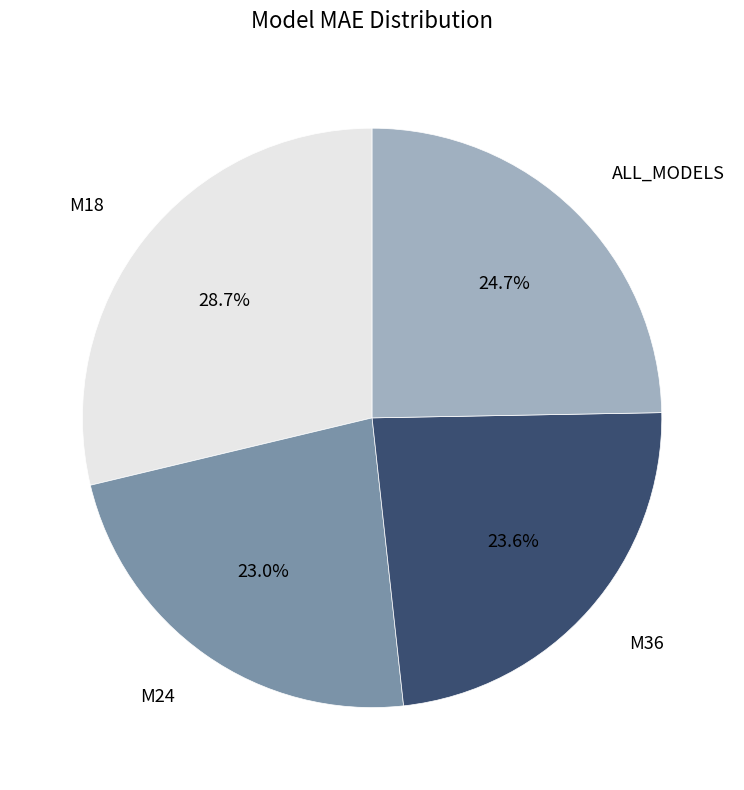

Is there a majority slice in this chart?

No